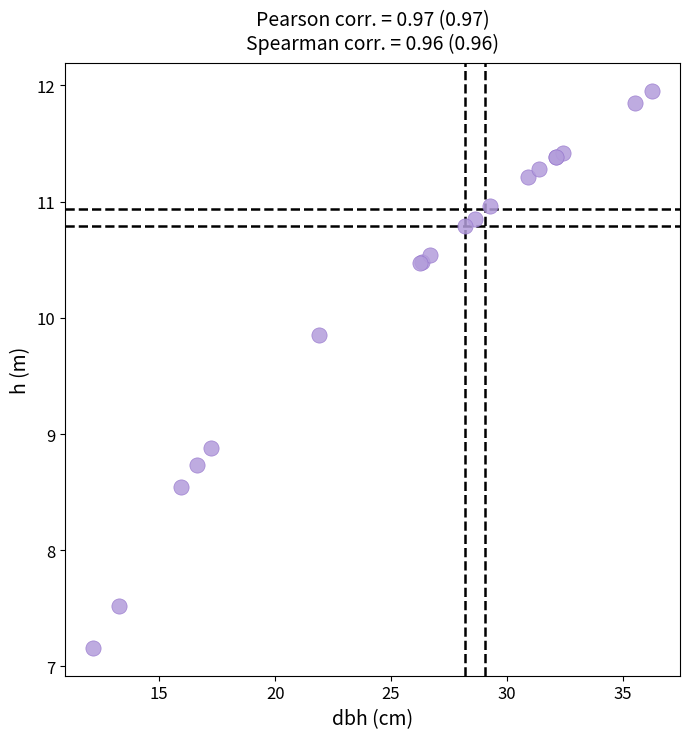

What Y value in the scatter plot is closest to 9?

8.9